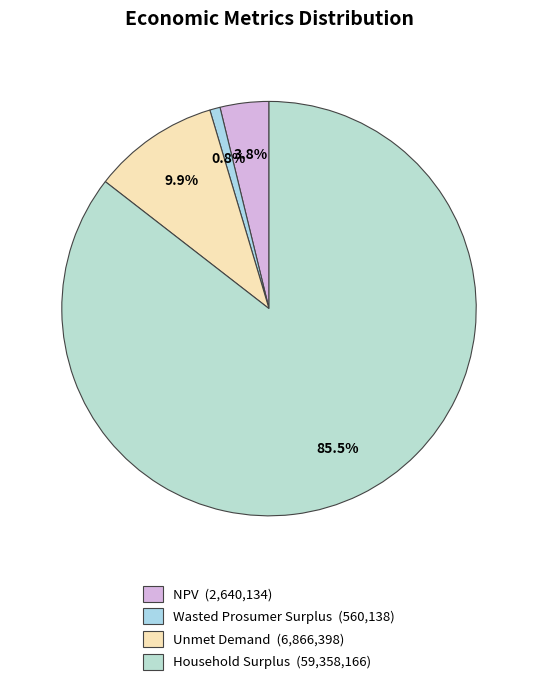

What is the largest slice in the pie chart?

Household Surplus